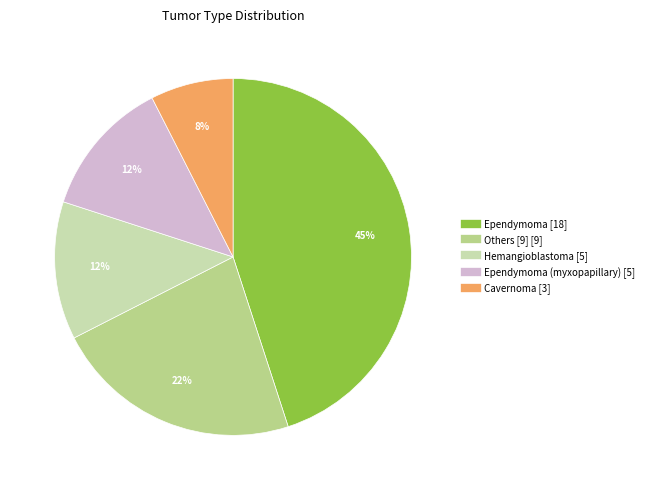

To the nearest percent, what is the average slice percentage?

20%